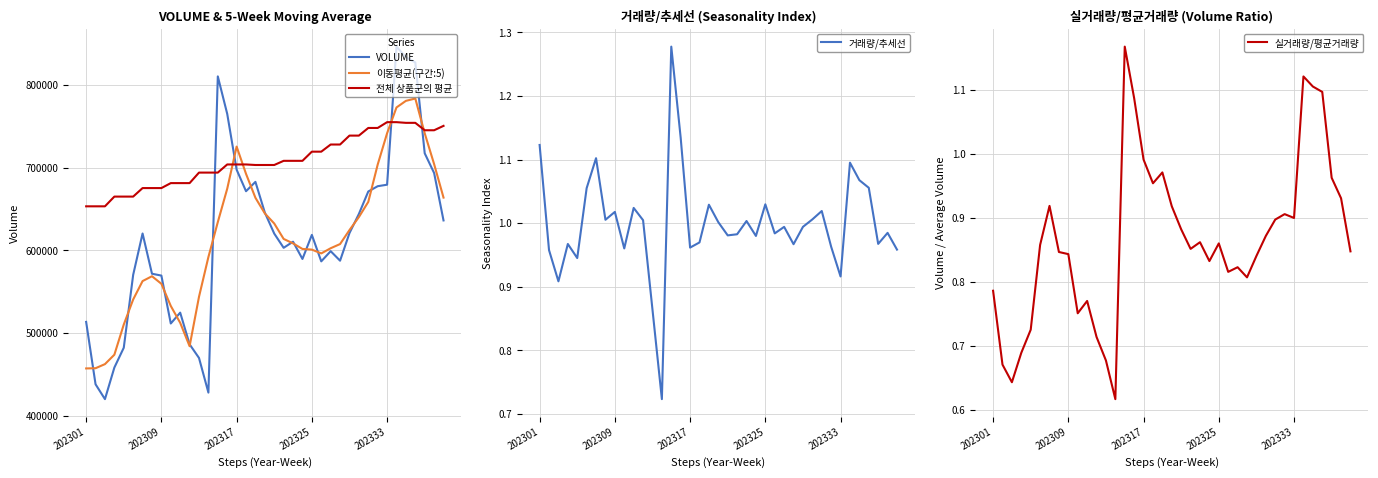

What is the minimum value for VOLUME?

420290.0